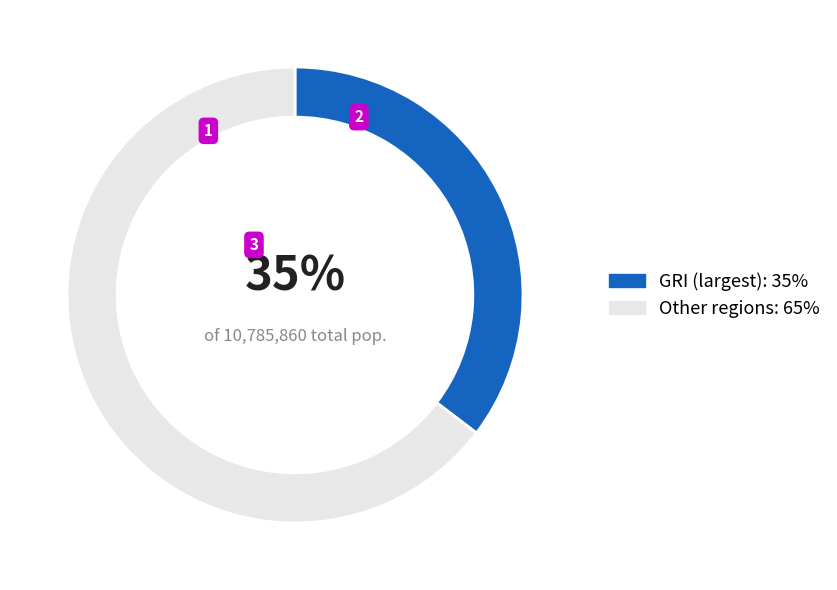

To the nearest percent, what portion does GRI (largest): 35% represent?

35%